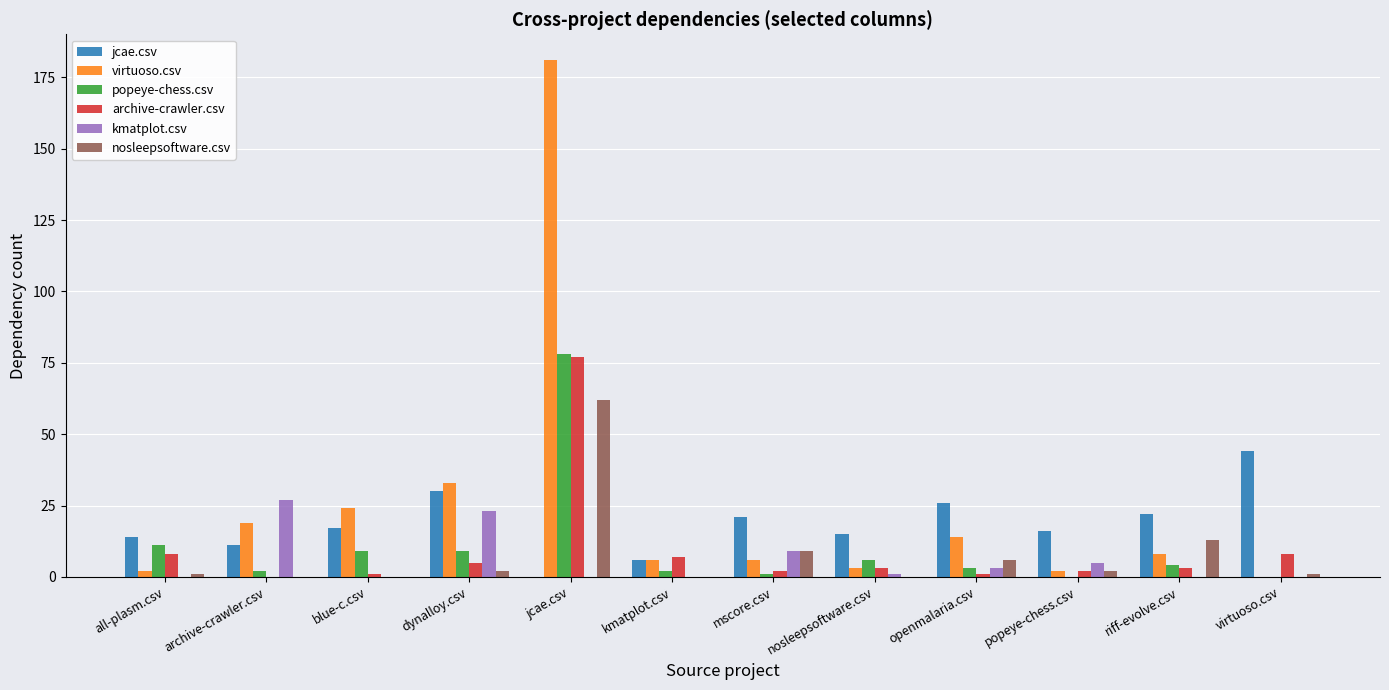

Between jcae.csv and riff-evolve.csv, which series saw the biggest shift?

virtuoso.csv